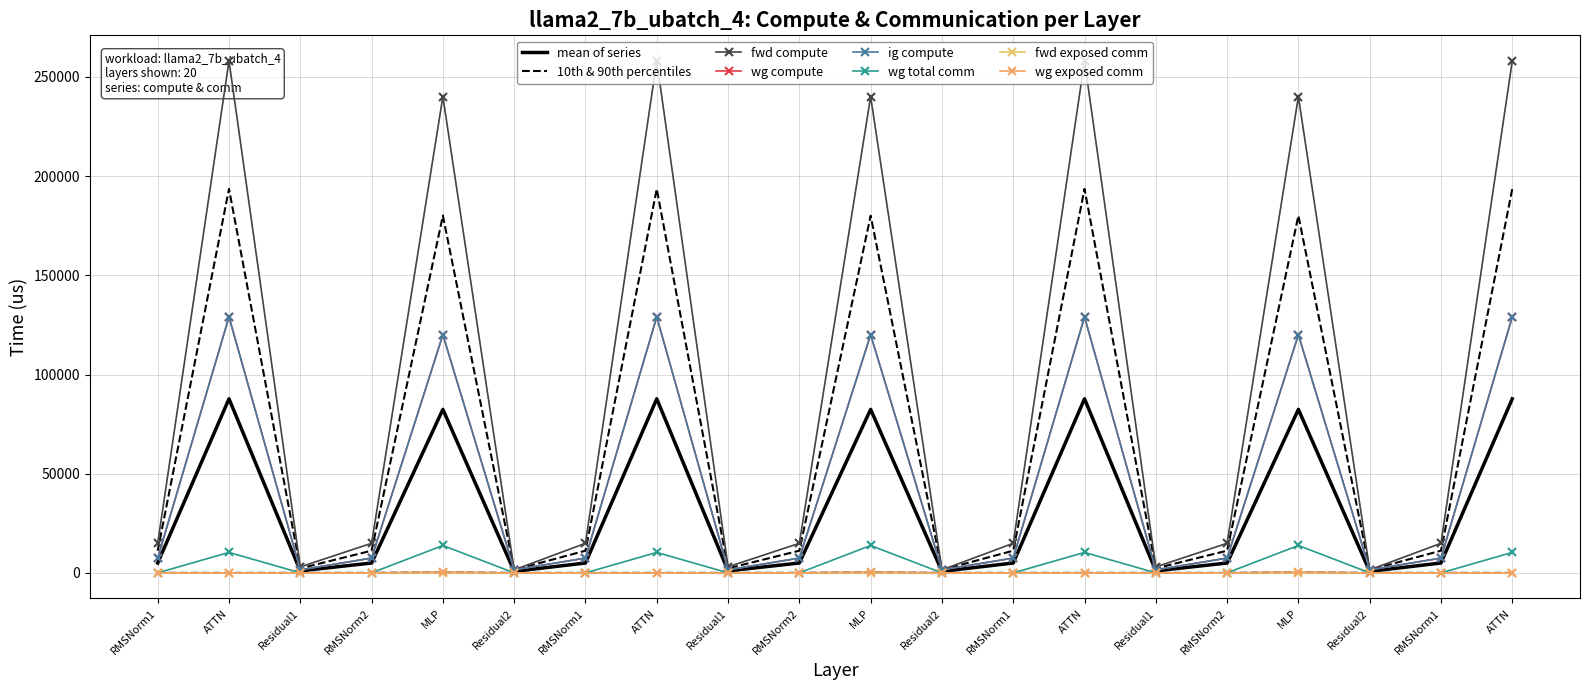

Reading left to right, transcribe all the data shown in this chart.

fwd compute: RMSNorm1=14909.4	ATTN=258093.8	Residual1=3027.8	RMSNorm2=14909.4	MLP=240110.8	Residual2=1513.9	RMSNorm1=14909.4	ATTN=258093.8	Residual1=3027.8	RMSNorm2=14909.4	MLP=240110.8	Residual2=1513.9	RMSNorm1=14909.4	ATTN=258093.8	Residual1=3027.8	RMSNorm2=14909.4	MLP=240110.8	Residual2=1513.9	RMSNorm1=14909.4	ATTN=258093.8
wg compute: RMSNorm1=7454.7	ATTN=129046.9	Residual1=1513.9	RMSNorm2=7454.7	MLP=120055.4	Residual2=1513.9	RMSNorm1=7454.7	ATTN=129046.9	Residual1=1513.9	RMSNorm2=7454.7	MLP=120055.4	Residual2=1513.9	RMSNorm1=7454.7	ATTN=129046.9	Residual1=1513.9	RMSNorm2=7454.7	MLP=120055.4	Residual2=1513.9	RMSNorm1=7454.7	ATTN=129046.9
ig compute: RMSNorm1=7454.7	ATTN=129046.9	Residual1=1513.9	RMSNorm2=7454.7	MLP=120055.4	Residual2=1513.9	RMSNorm1=7454.7	ATTN=129046.9	Residual1=1513.9	RMSNorm2=7454.7	MLP=120055.4	Residual2=1513.9	RMSNorm1=7454.7	ATTN=129046.9	Residual1=1513.9	RMSNorm2=7454.7	MLP=120055.4	Residual2=1513.9	RMSNorm1=7454.7	ATTN=129046.9
wg total comm: RMSNorm1=0.0	ATTN=10306.8	Residual1=0.0	RMSNorm2=0.0	MLP=13800.3	Residual2=0.0	RMSNorm1=0.0	ATTN=10306.8	Residual1=0.0	RMSNorm2=0.0	MLP=13800.3	Residual2=0.0	RMSNorm1=0.0	ATTN=10306.8	Residual1=0.0	RMSNorm2=0.0	MLP=13800.3	Residual2=0.0	RMSNorm1=0.0	ATTN=10306.8
wg exposed comm: RMSNorm1=0.0	ATTN=0.0	Residual1=0.0	RMSNorm2=0.0	MLP=420.4	Residual2=0.0	RMSNorm1=0.0	ATTN=0.0	Residual1=0.0	RMSNorm2=0.0	MLP=420.4	Residual2=0.0	RMSNorm1=0.0	ATTN=0.0	Residual1=0.0	RMSNorm2=0.0	MLP=420.4	Residual2=0.0	RMSNorm1=0.0	ATTN=0.0